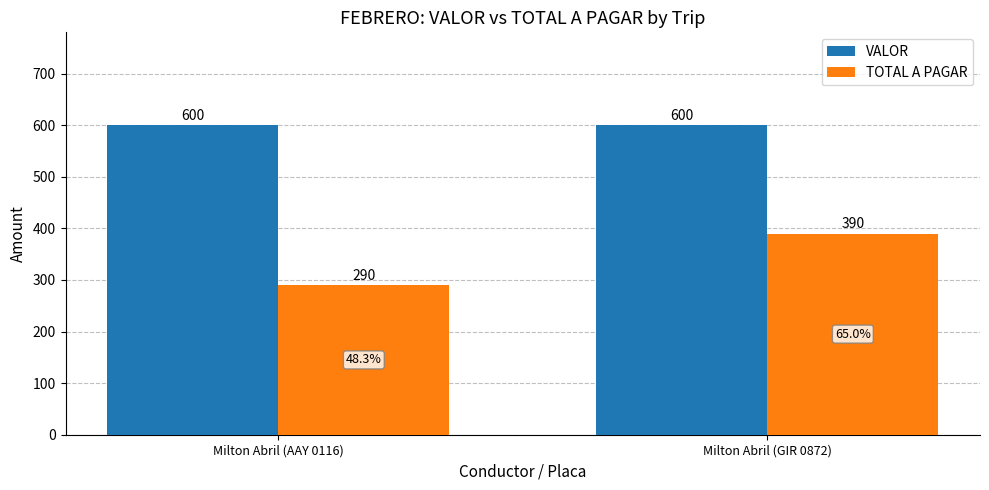

What is the spread (max minus min) of values at Milton Abril (AAY 0116)?

310